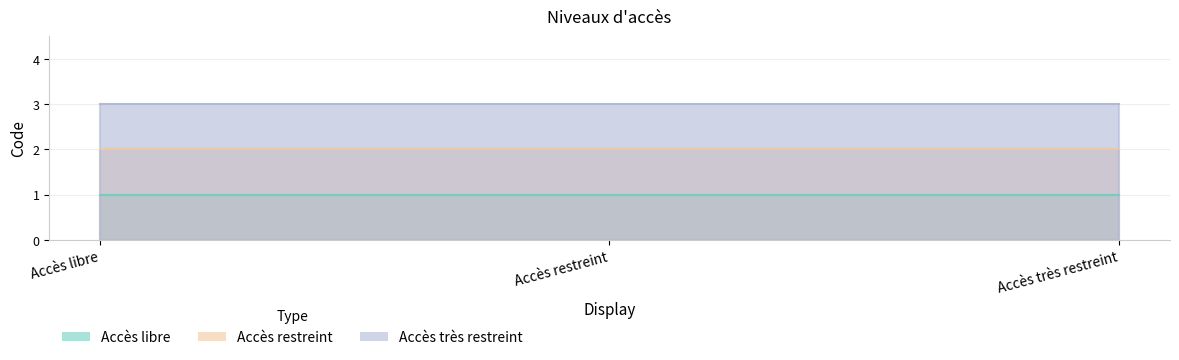

How many series are shown in this chart?

3